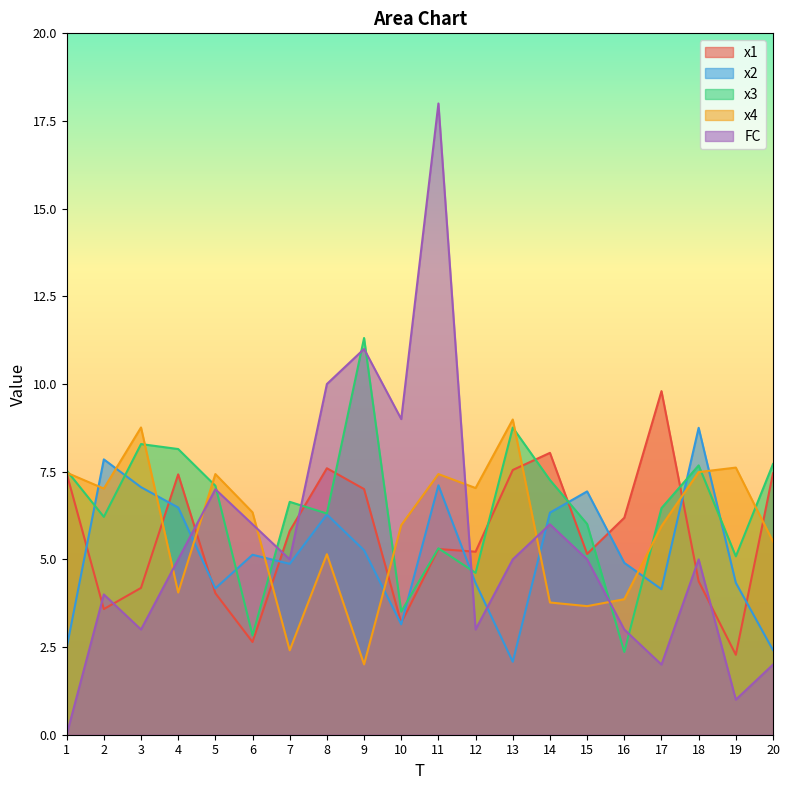

Reading left to right, what are all the values shown in this chart?

x1: 7.4	3.6	4.2	7.4	4.0	2.6	5.8	7.6	7.0	3.2	5.3	5.2	7.5	8.0	5.2	6.2	9.8	4.4	2.3	7.5
x2: 2.5	7.9	7.1	6.5	4.2	5.1	4.9	6.3	5.3	3.1	7.1	4.3	2.1	6.3	6.9	4.9	4.1	8.8	4.3	2.4
x3: 7.5	6.2	8.3	8.1	7.1	2.8	6.6	6.3	11.3	3.5	5.3	4.6	8.8	7.3	6.0	2.4	6.5	7.7	5.1	7.7
x4: 7.5	7.0	8.8	4.1	7.4	6.3	2.4	5.1	2.0	6.0	7.4	7.0	9.0	3.8	3.7	3.9	5.9	7.5	7.6	5.5
FC: 0.0	4.0	3.0	5.0	7.0	6.0	5.0	10.0	11.0	9.0	18.0	3.0	5.0	6.0	5.0	3.0	2.0	5.0	1.0	2.0